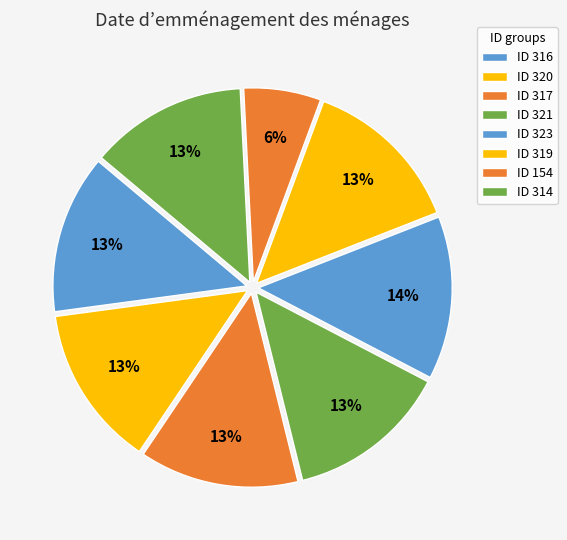

Rank the categories by value from highest to lowest.

323, 321, 320, 319, 317, 316, 314, 154